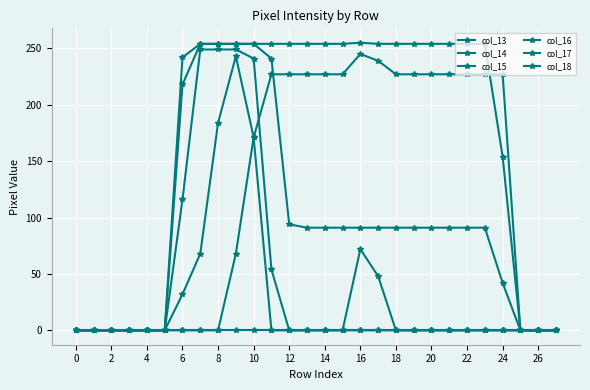

At how many categories does at least one series exceed 215?

19